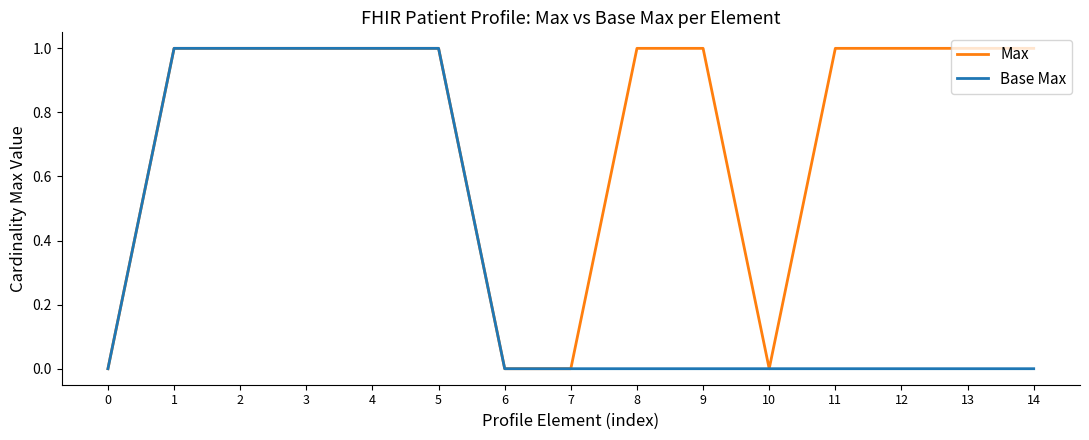

Is it true that Max equals 2 at 12?

False